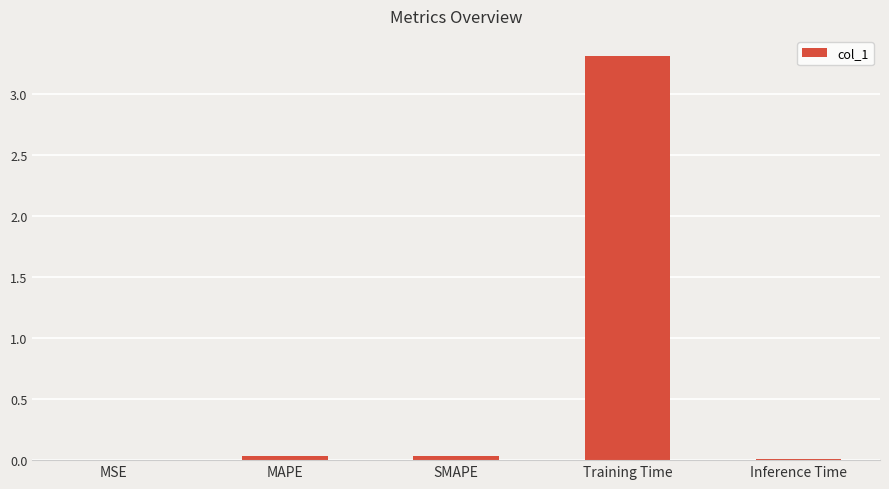

Which label corresponds to the largest value in the chart?

Training Time